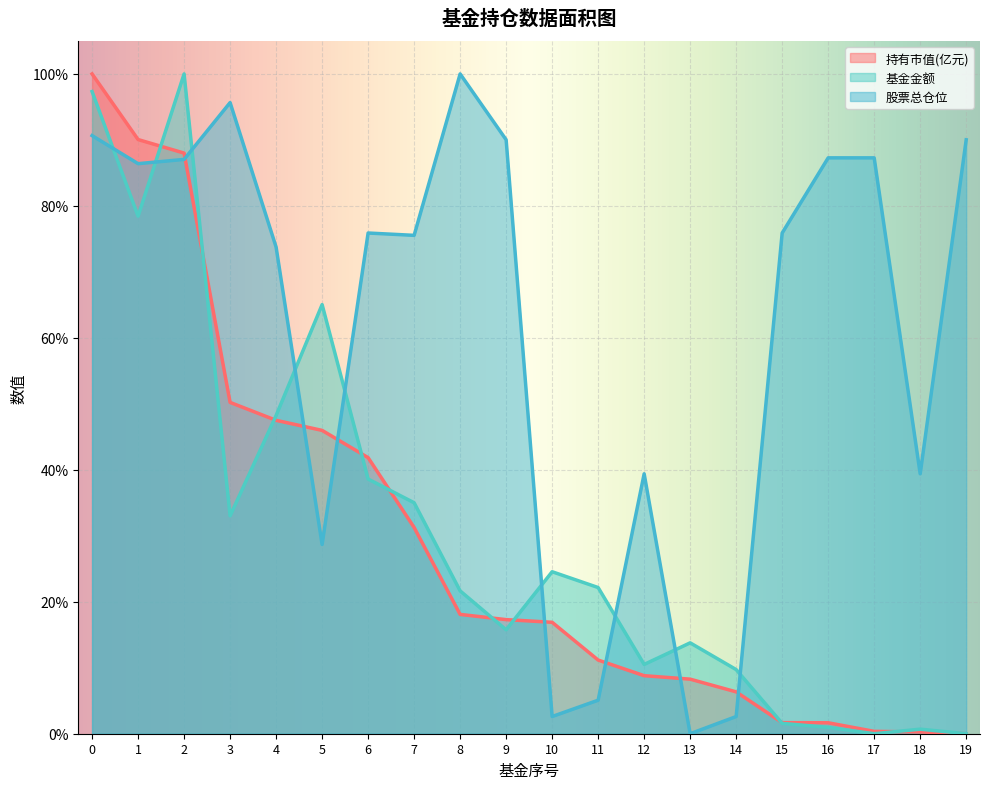

In 股票总仓位, how many points are lower than both neighbors (excluding endpoints)?

6